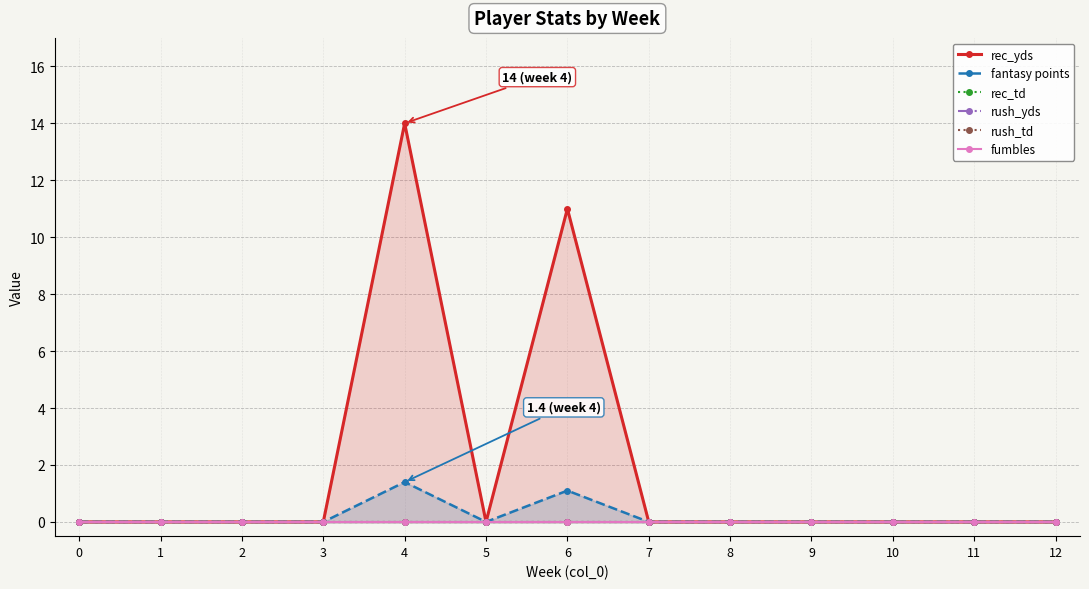

What is the difference between the second highest and minimum values in the rec_yds series?

11.0